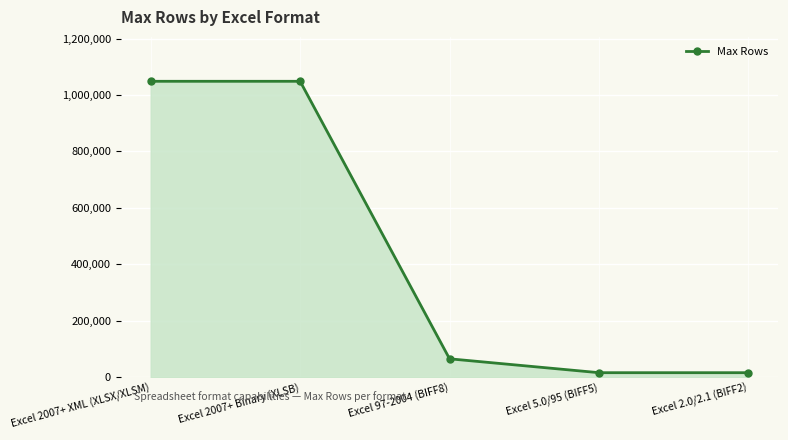

What is the label of the 4th point from the right?

Excel 2007+ Binary (XLSB)